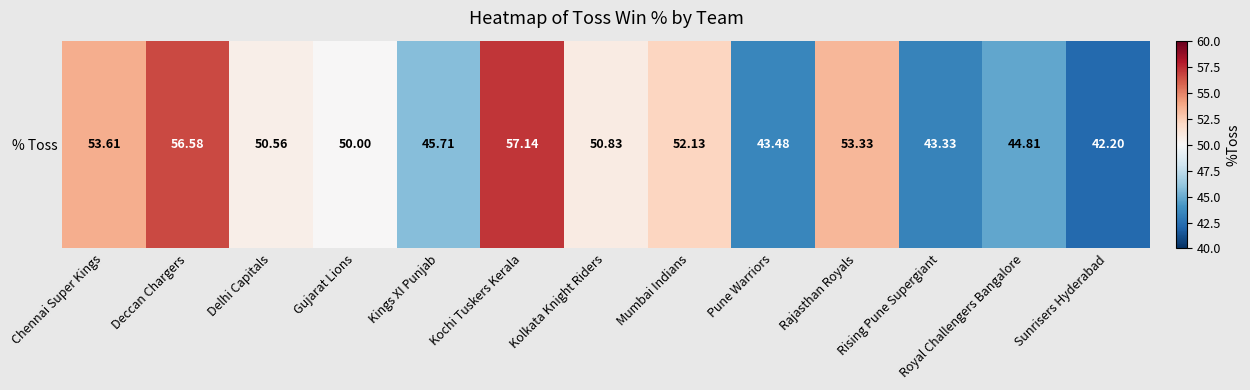

What is the smallest value displayed?

42.2